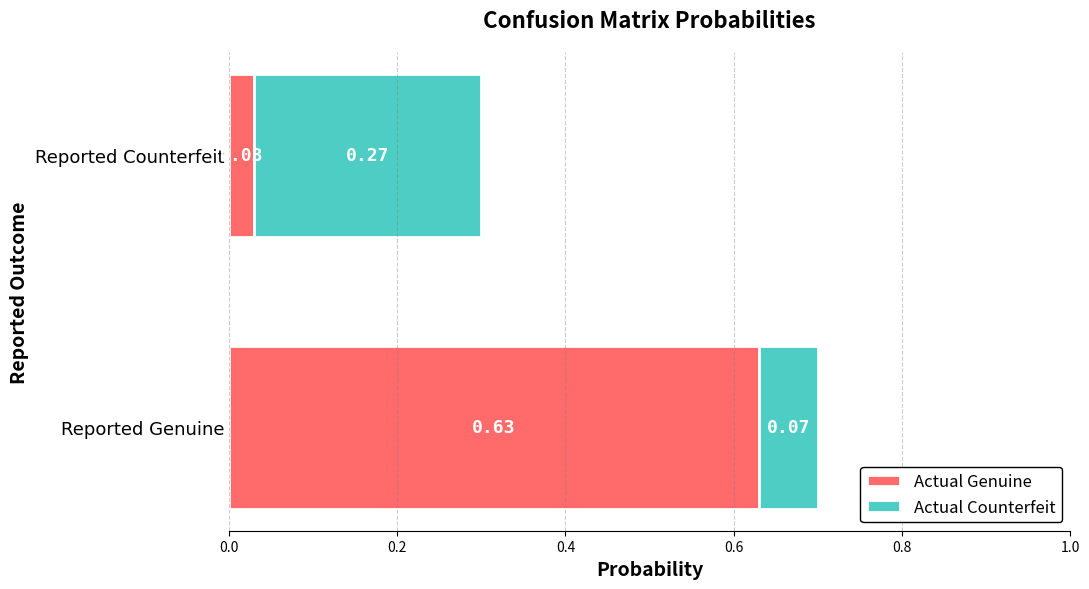

List the labels in order of Actual Genuine value, smallest first.

Reported Counterfeit, Reported Genuine